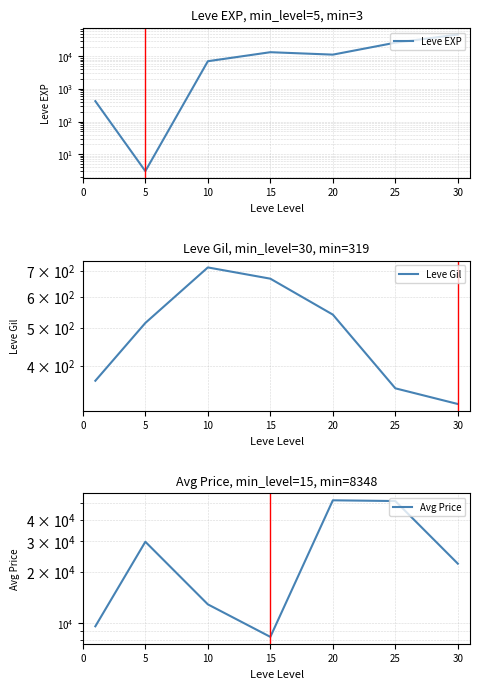

Is it true that Leve EXP equals 2 at 5?

False